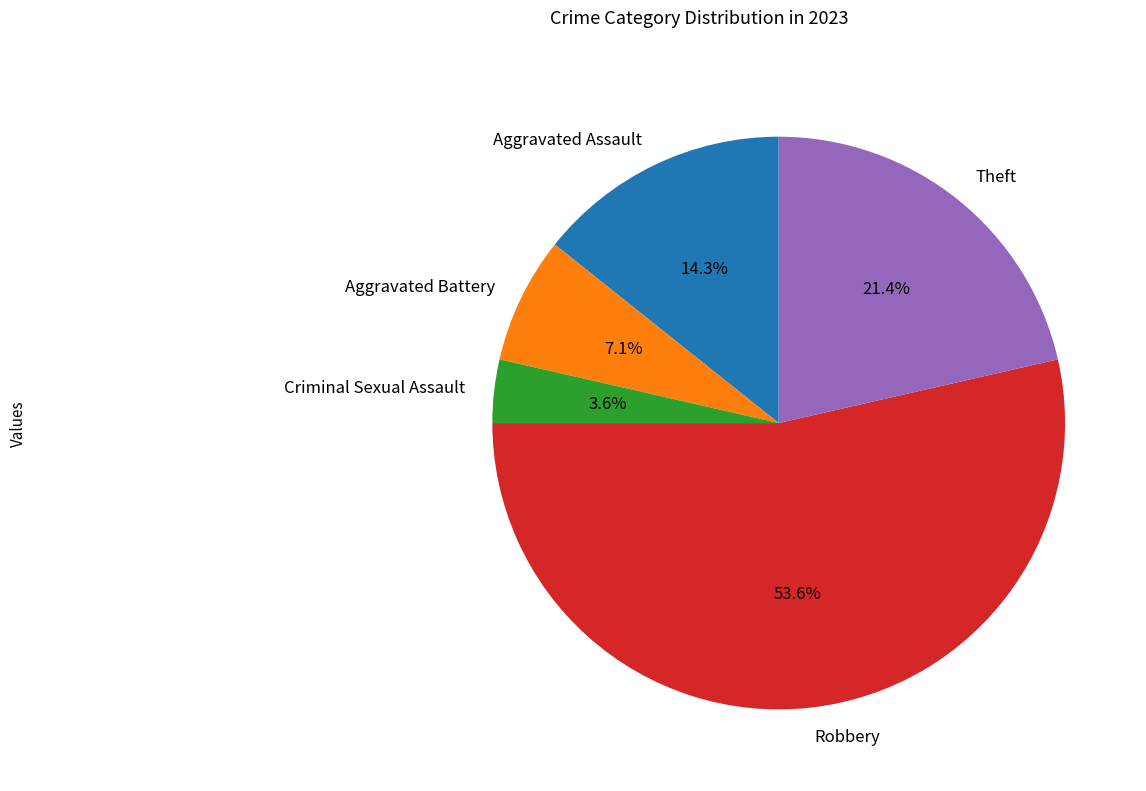

Which has a higher value, Robbery or Aggravated Battery?

Robbery